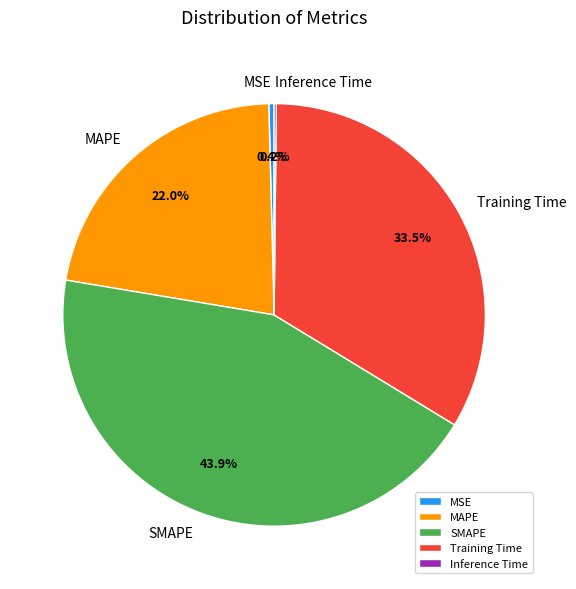

What percentage is NOT represented by SMAPE?

56.1%